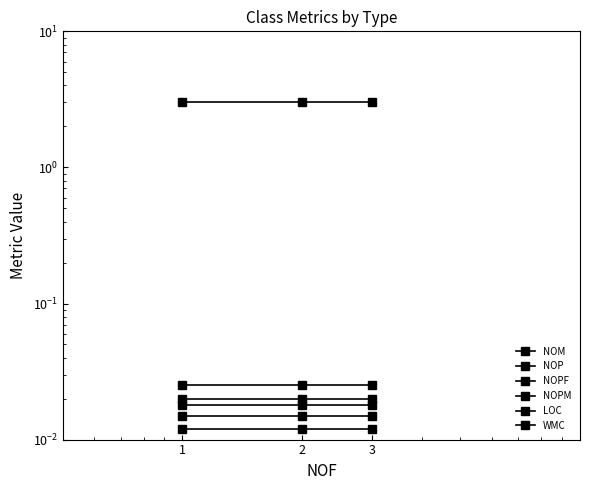

List the series in order of their peak value, lowest first.

WMC, NOP, NOPM, NOM, NOPF, LOC